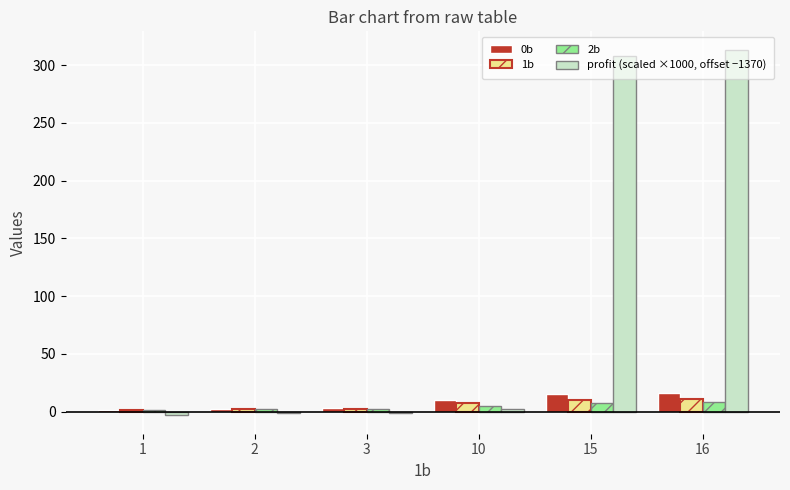

What is the maximum value shown in the chart?

313.4